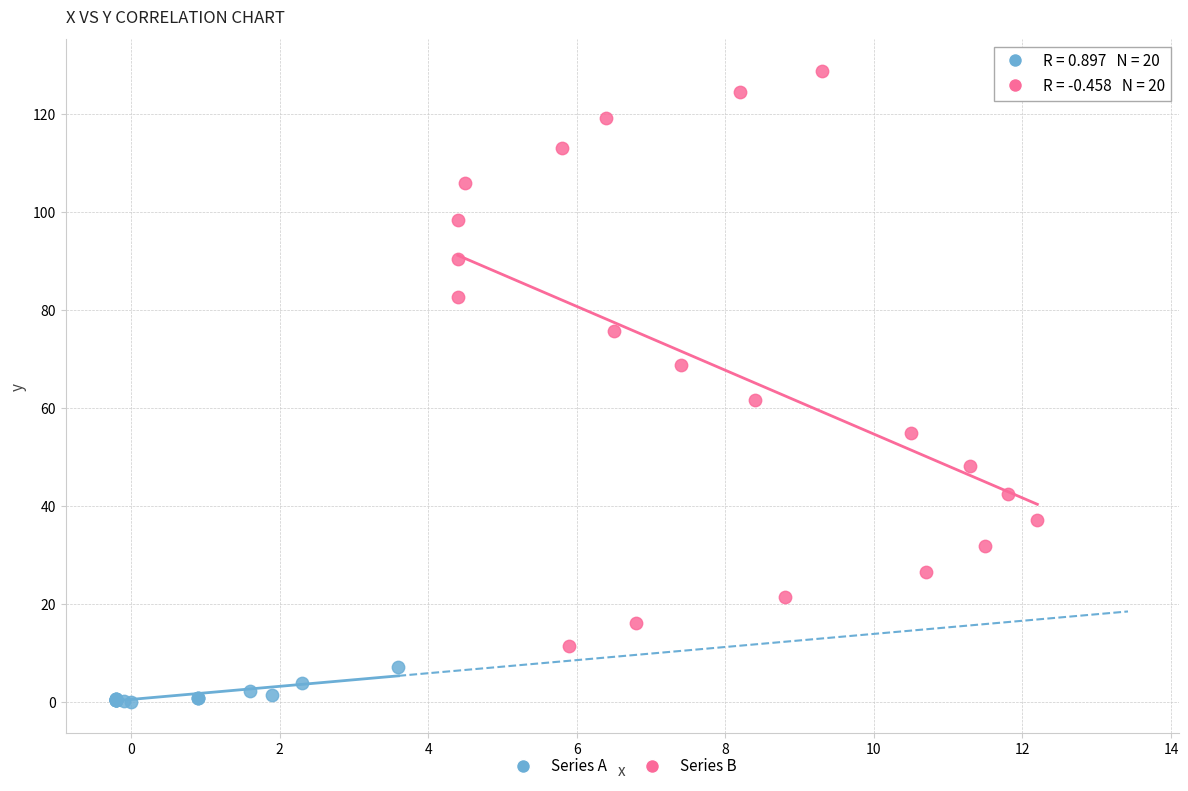

Which series has the largest Y range (max minus min)?

Series B